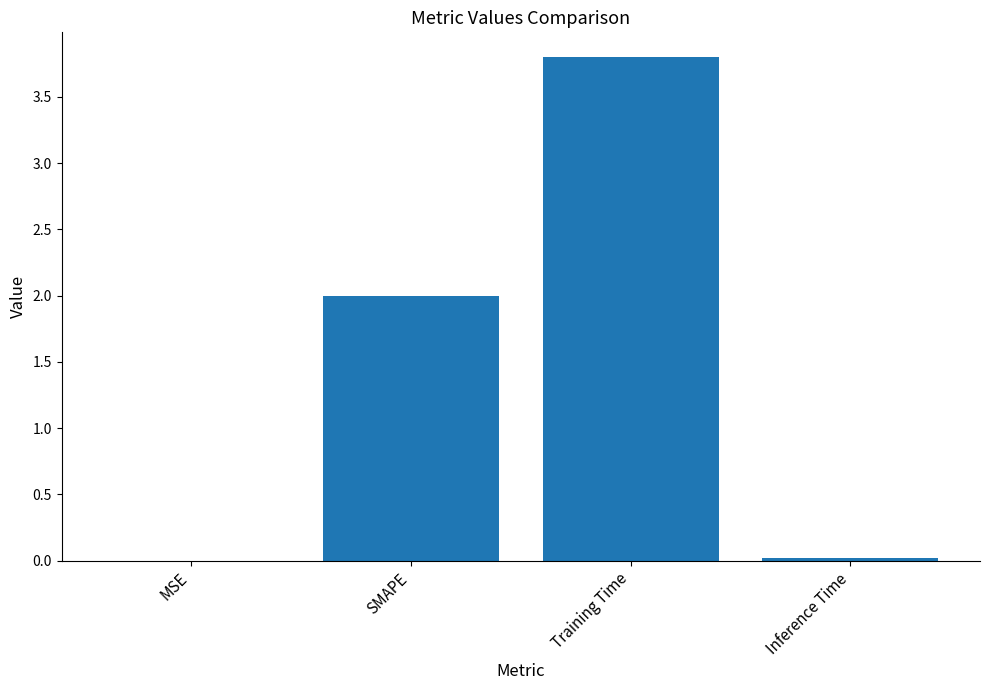

Which has a higher value, MSE or Training Time?

Training Time